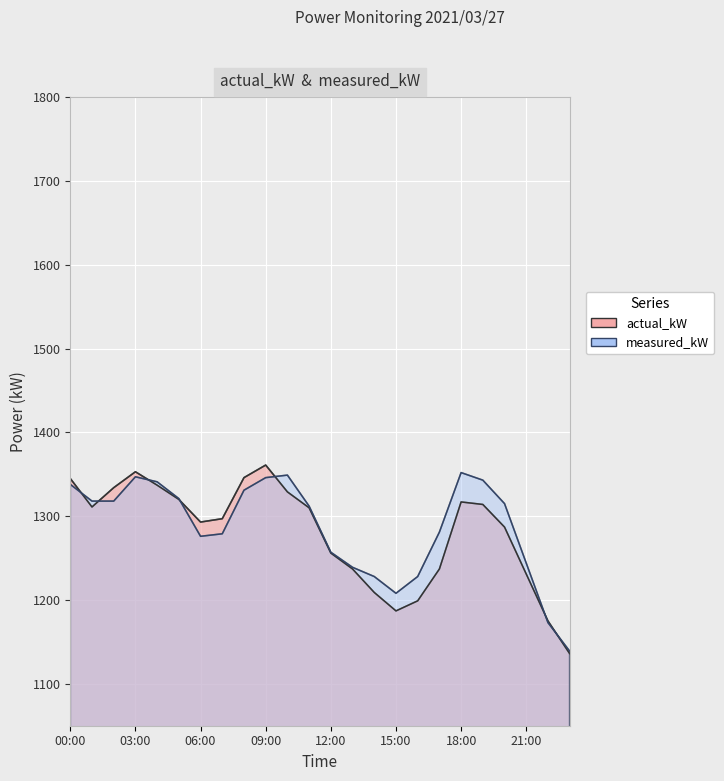

What is the label of the 21st point from the right?

03:00